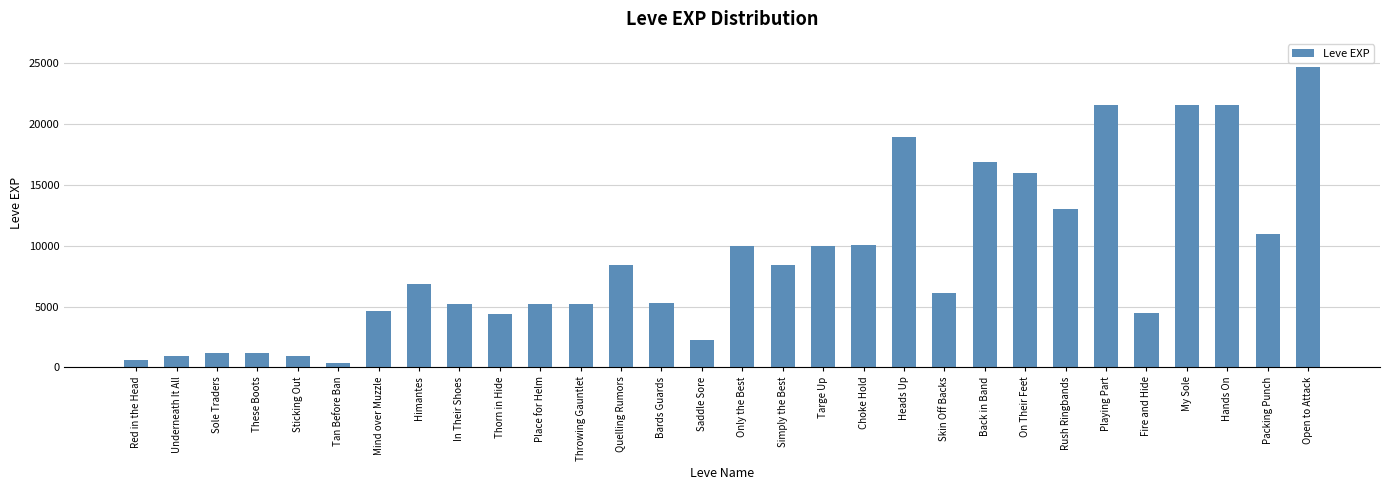

How many bars are there in total?

30